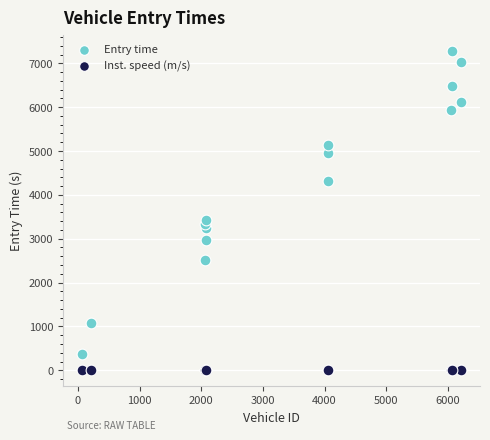

Which series contains the highest Y value?

Entry time